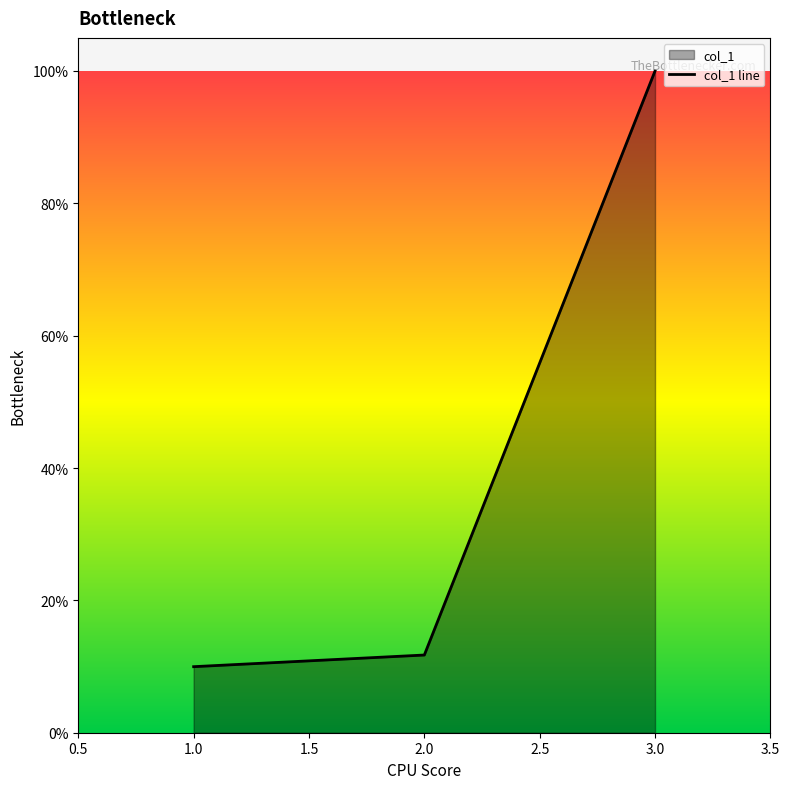

What is the average value?

0.4